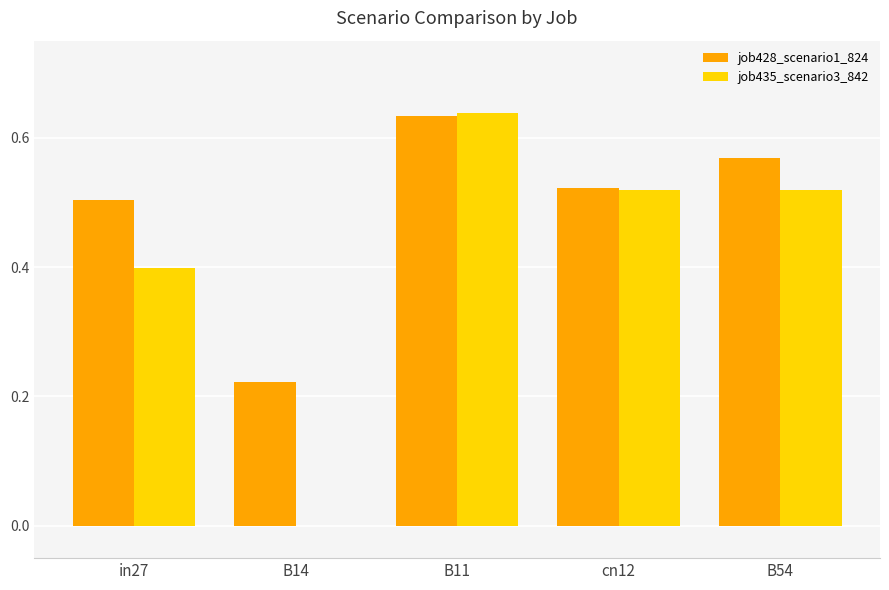

What is the total value across all series at B11?

1.3